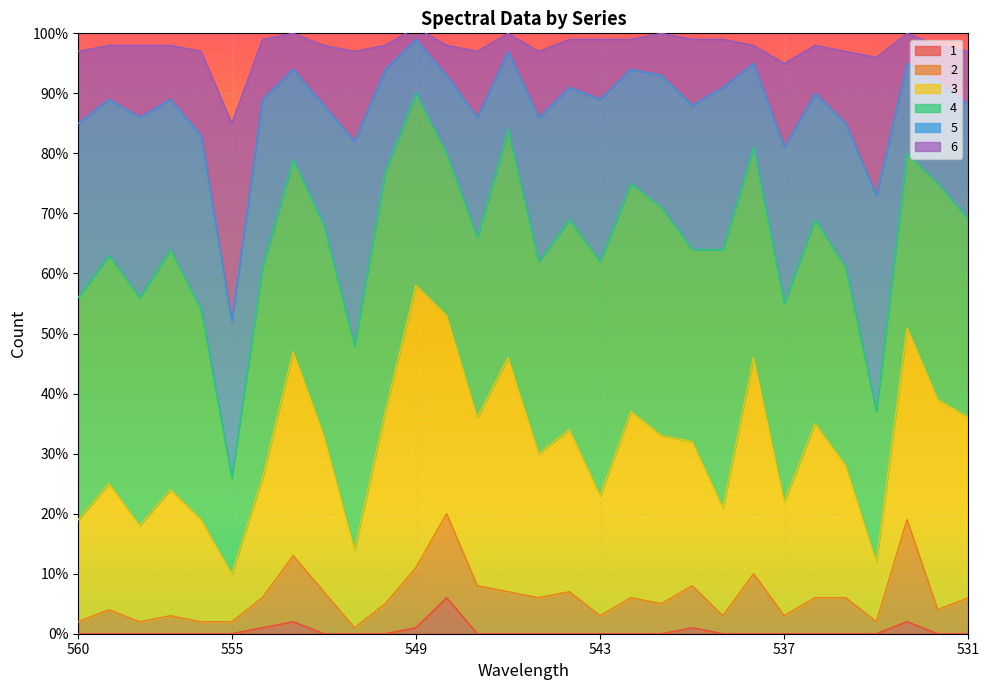

What is the sum of the 2 values at 556 and 555?

4